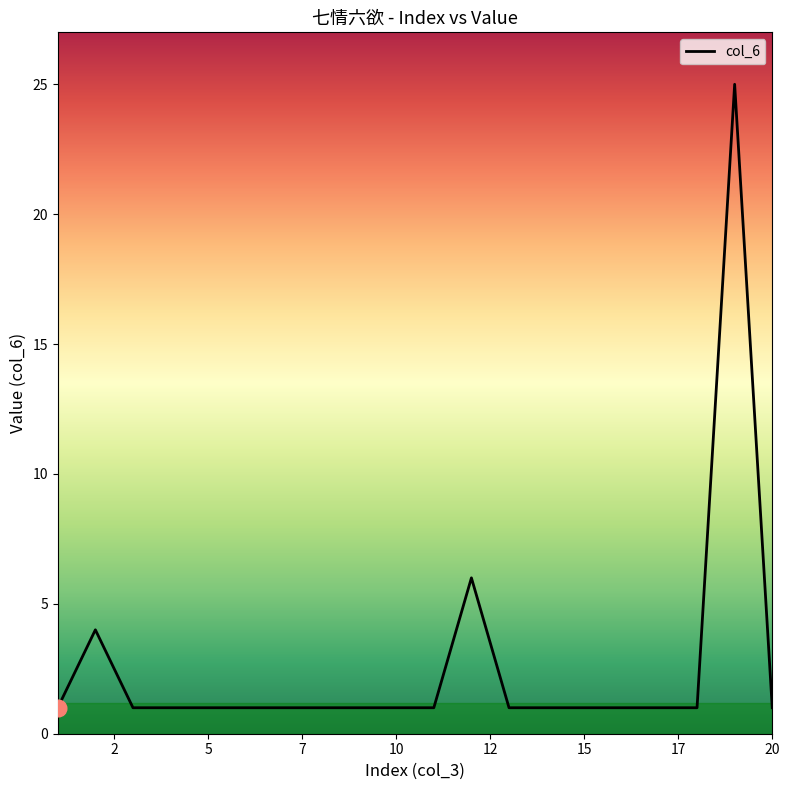

What is the maximum value shown in the chart?

25